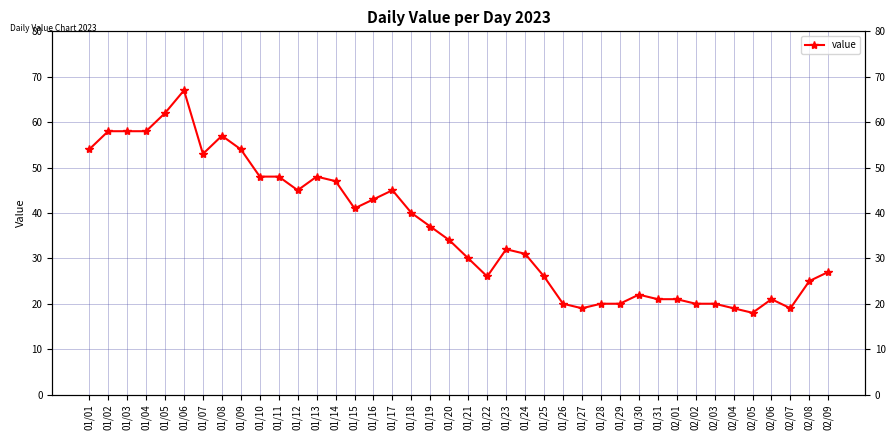

What is the maximum value shown in the chart?

67